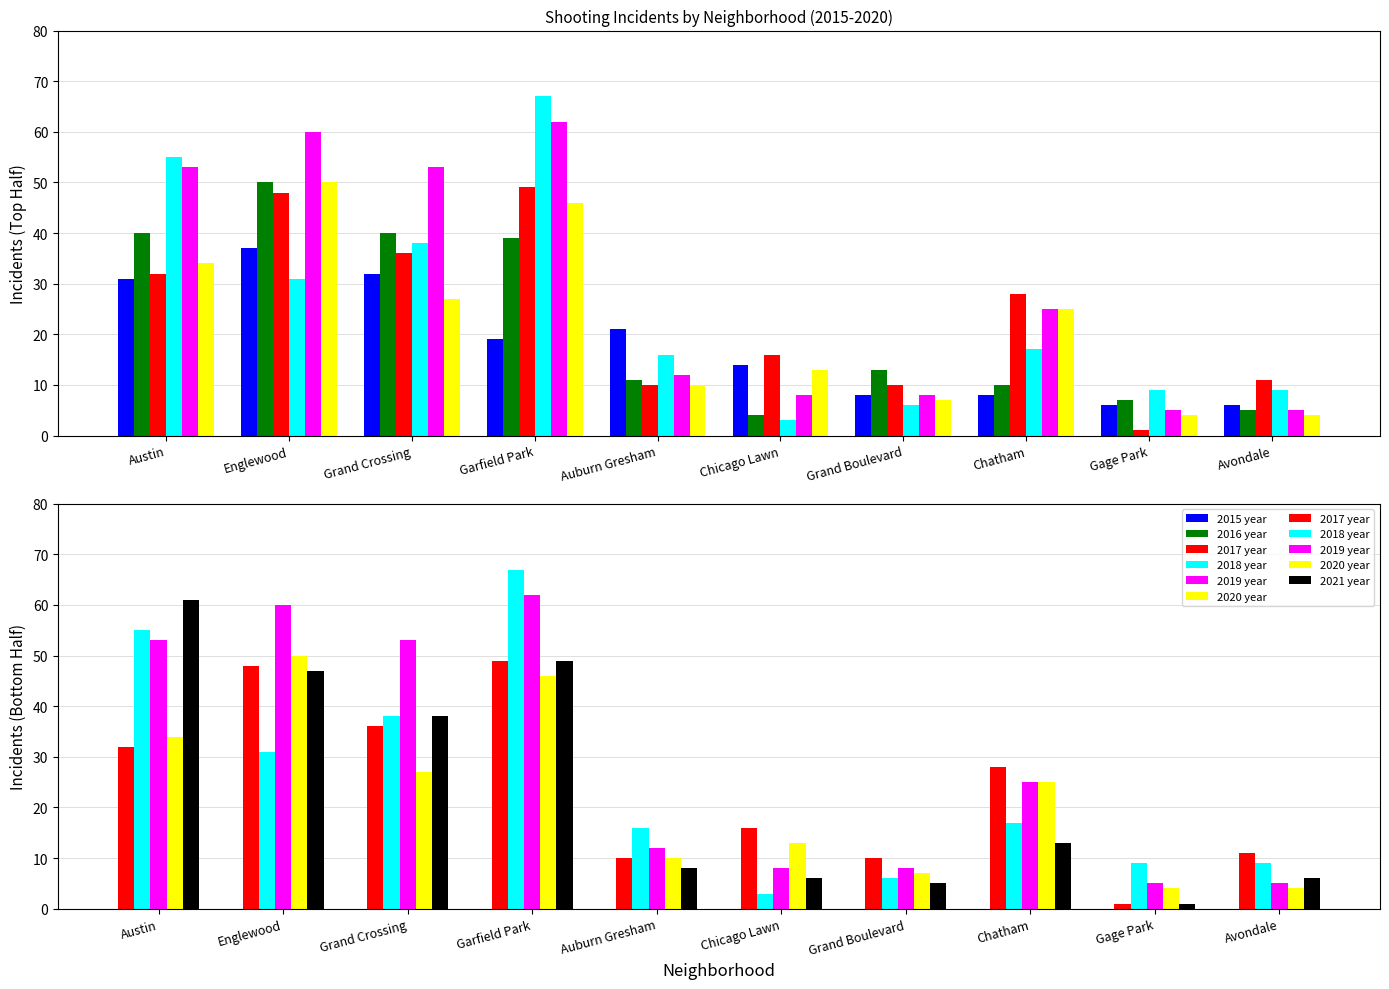

What is the label of the 1st bar from the left?

Austin